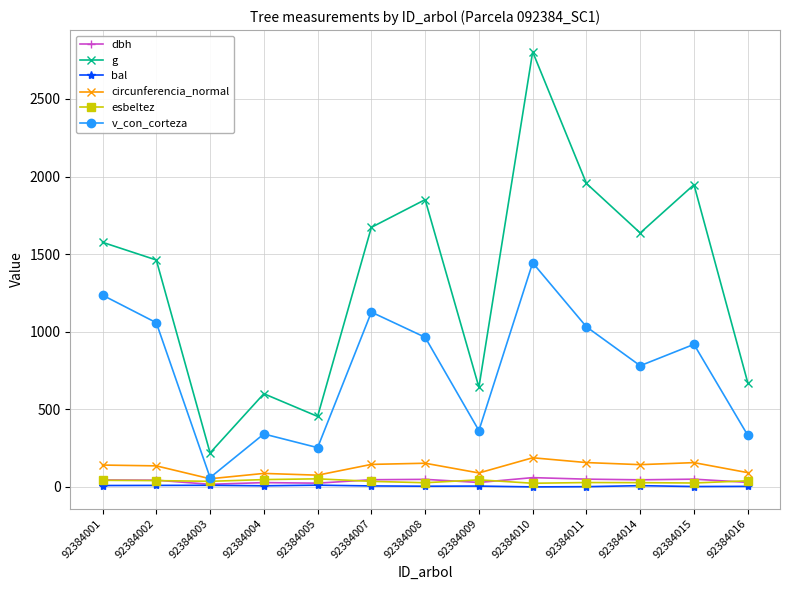

True or false: bal and v_con_corteza cross at least once.

False